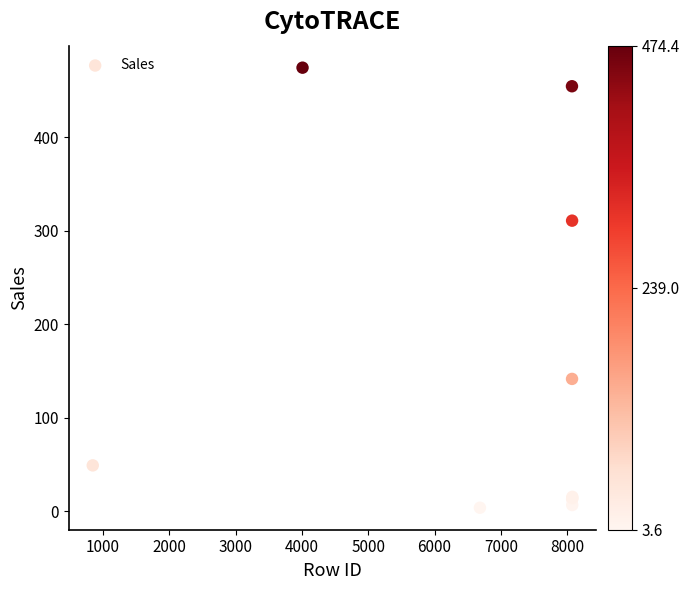

What Y value in the scatter plot is closest to 239?

310.7